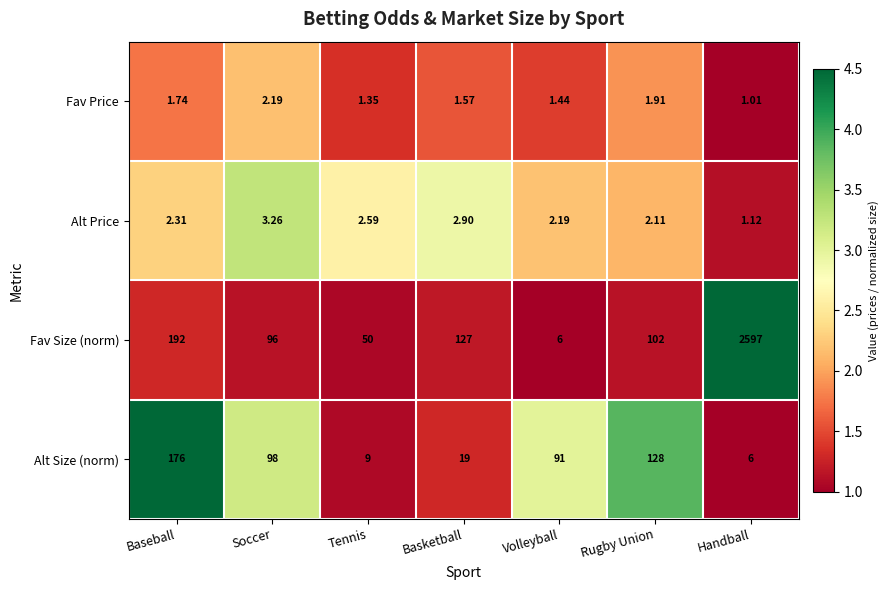

At which label does Fav Size (norm) reach its minimum?

Volleyball